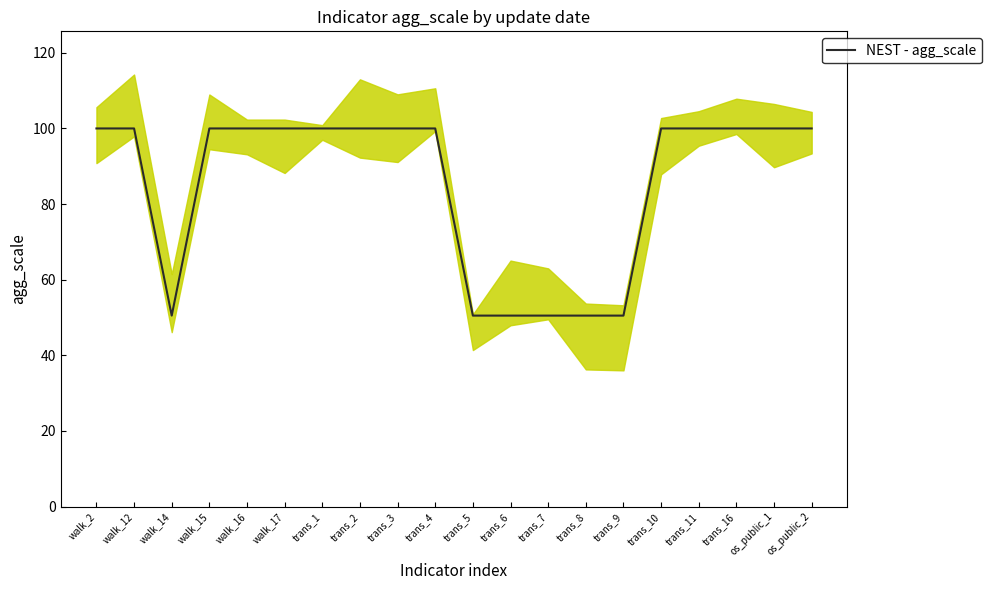

Between trans_8 and os_public_1, which is larger?

os_public_1